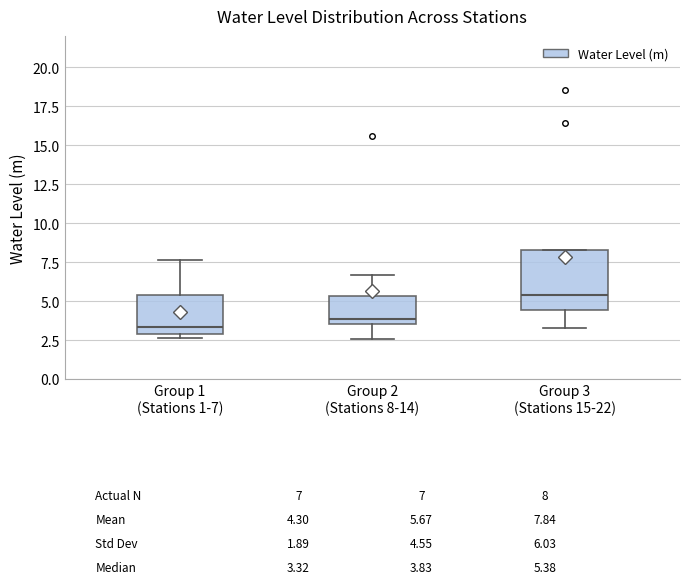

Which box is the tallest, from its lower edge to its upper edge?

Group 3 (Stations 15-22)